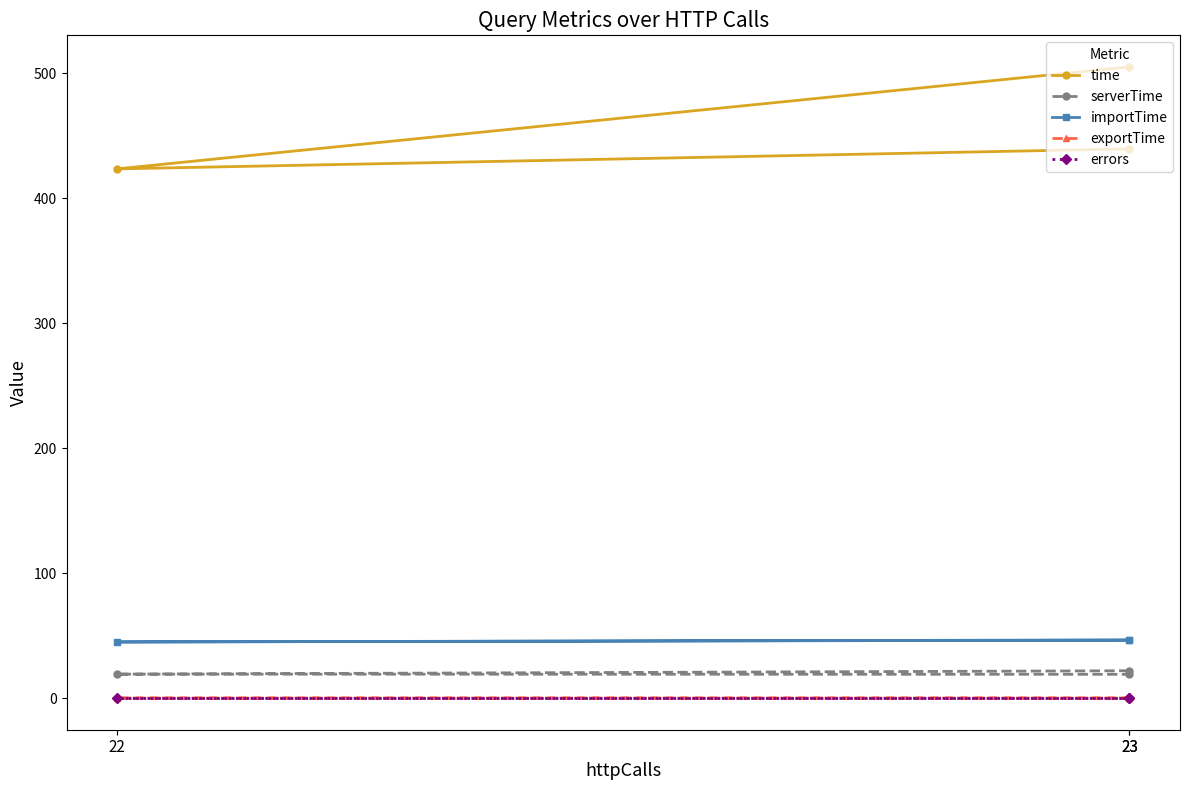

How many lines are shown in the chart?

5